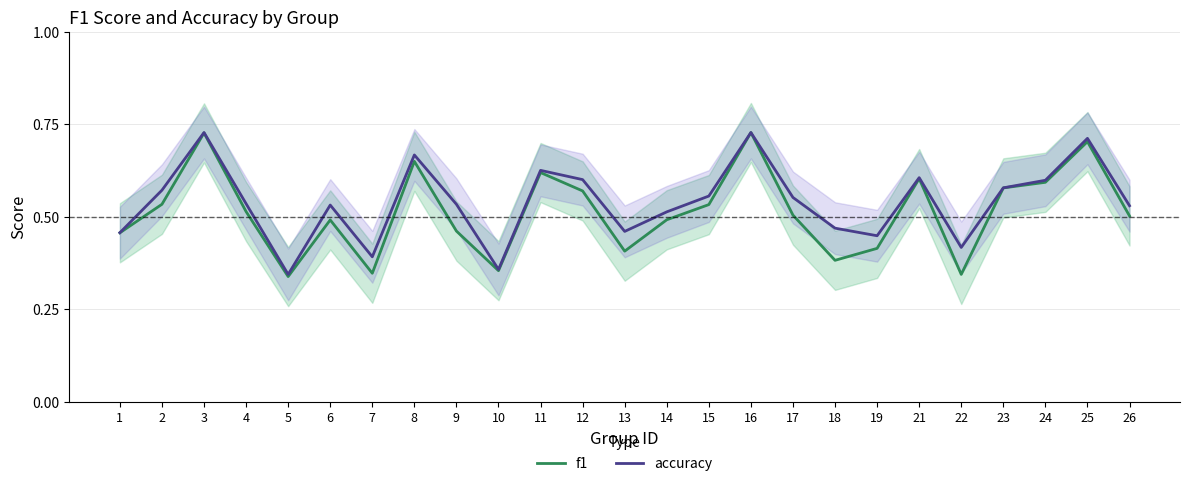

Between 9 and 22, which series saw the biggest shift?

f1